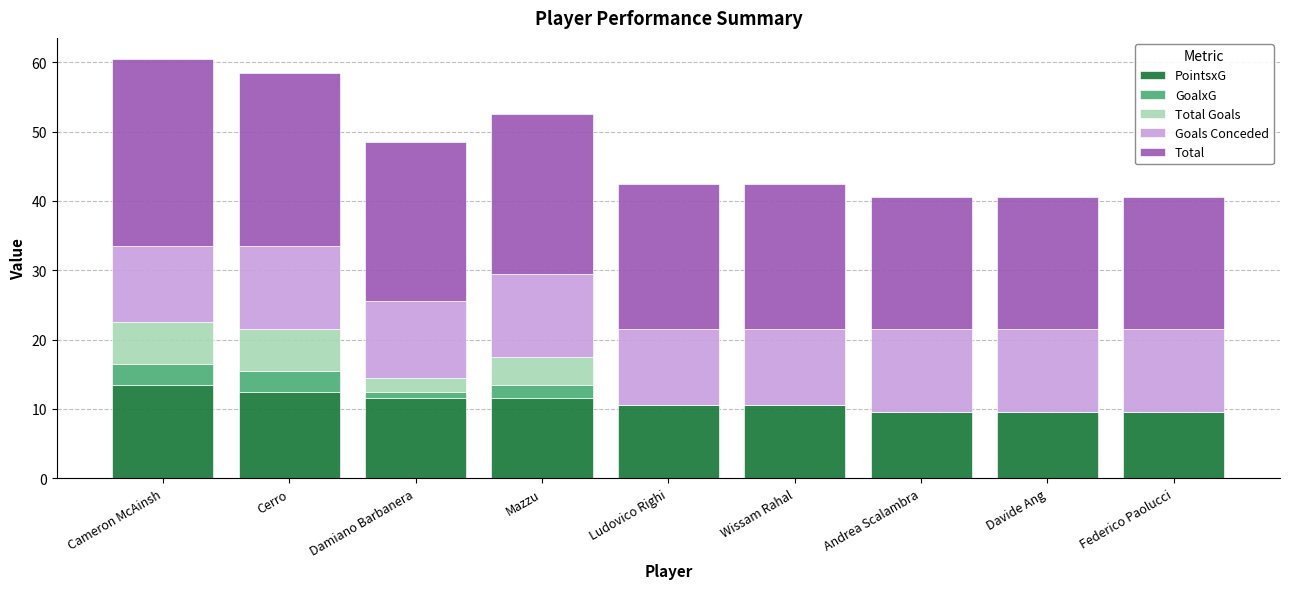

How many PointsxG values are between 9 and 11?

5